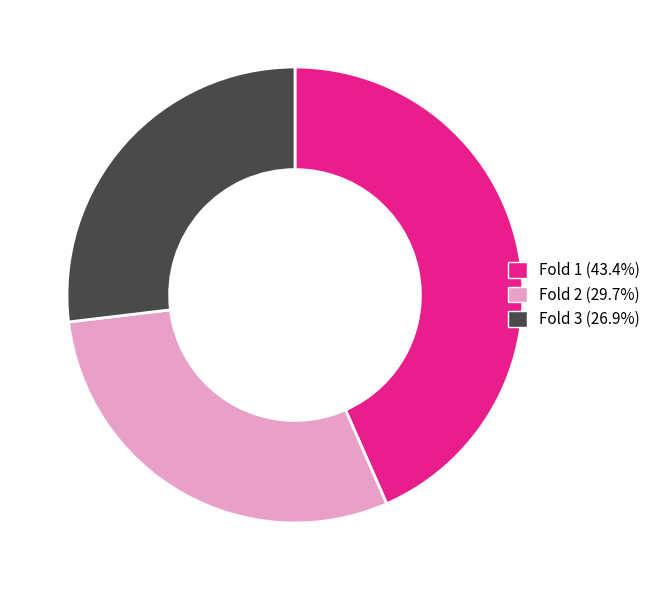

Does Fold 3 (26.9%) account for over 50% of the chart?

No